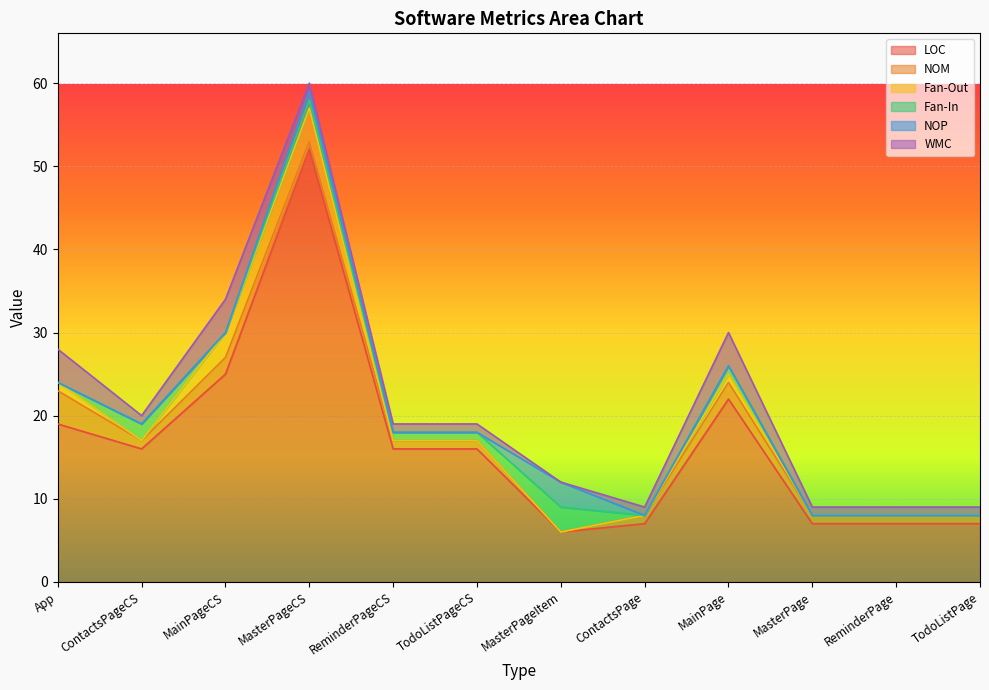

How many interior local peaks does the NOP series have?

2